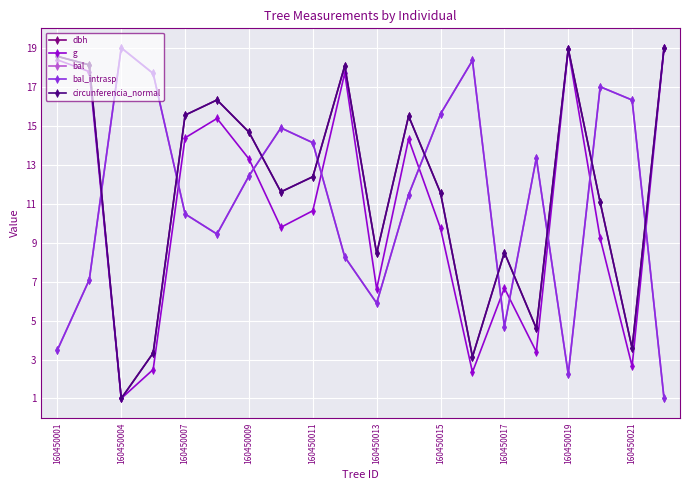

Does the chart have visible grid lines?

Yes